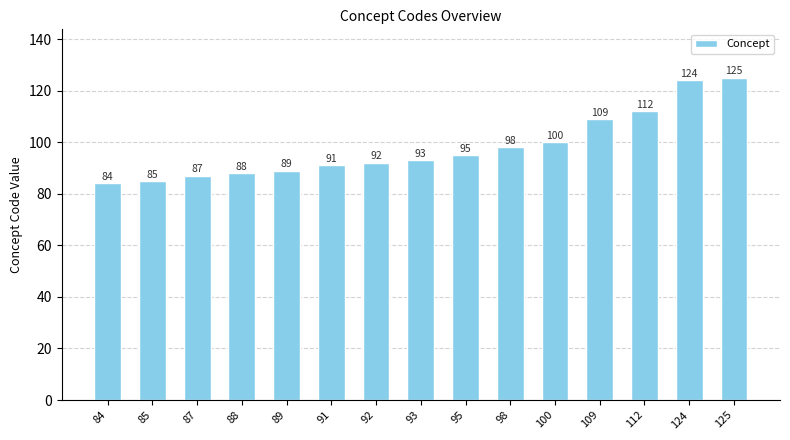

Reading left to right, extract all data points from this chart.

84=84	85=85	87=87	88=88	89=89	91=91	92=92	93=93	95=95	98=98	100=100	109=109	112=112	124=124	125=125